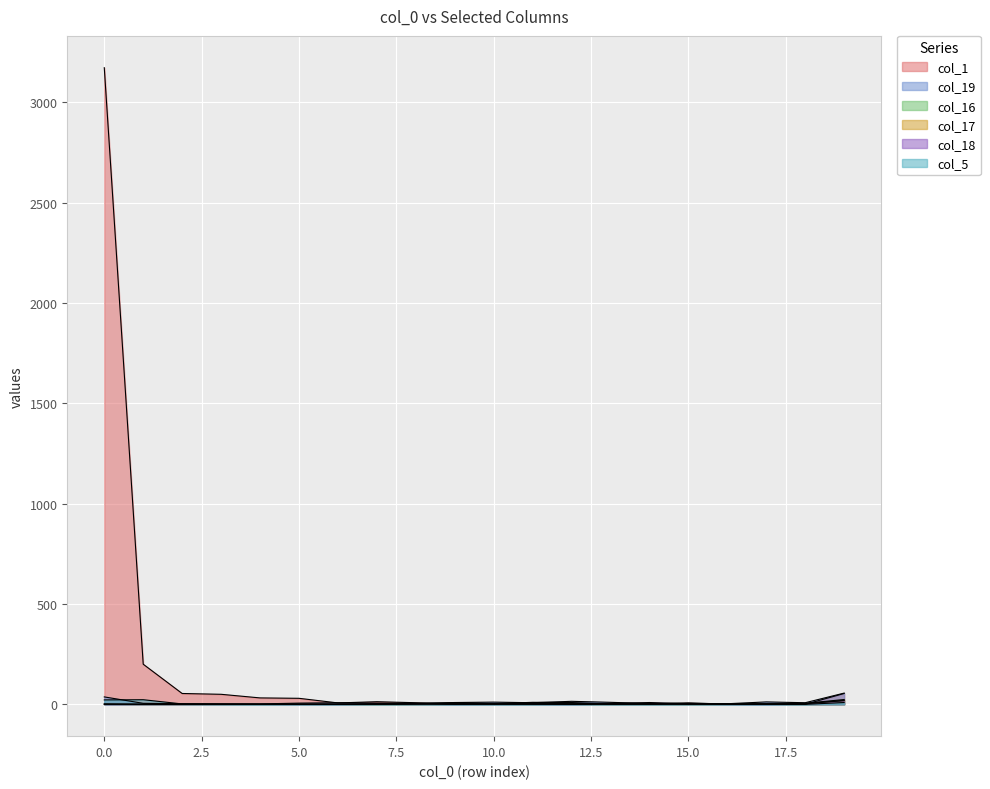

True or false: col_17 and col_19 intersect in this chart.

False